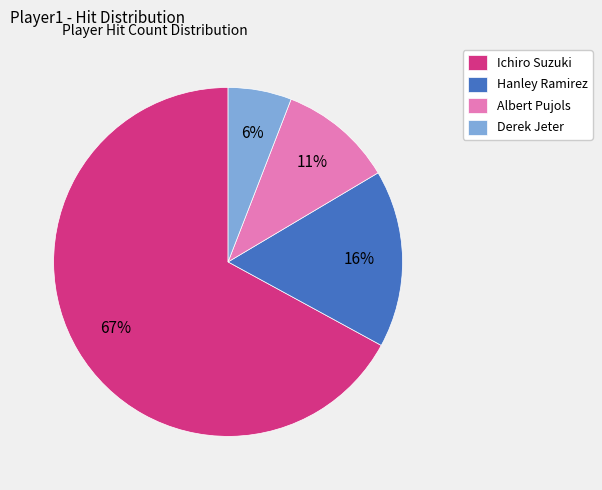

To the nearest percent, what is the difference between the Ichiro Suzuki and Albert Pujols slice percentages?

56%